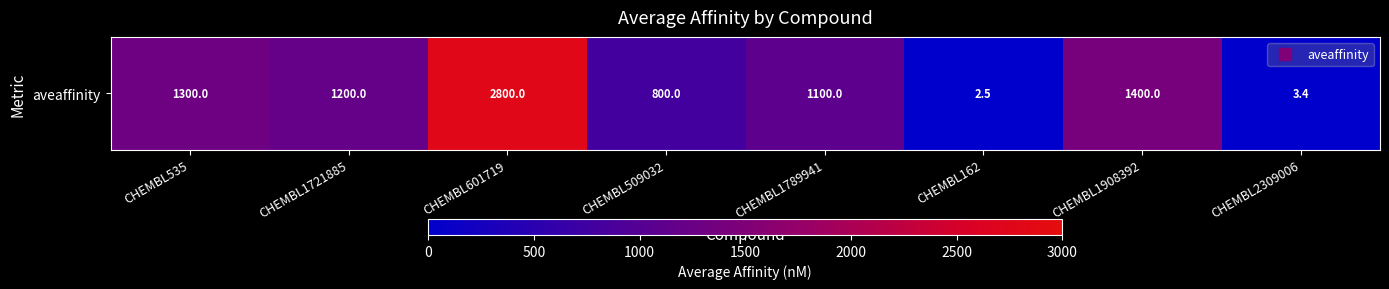

Between CHEMBL509032 and CHEMBL2309006, which is larger?

CHEMBL509032